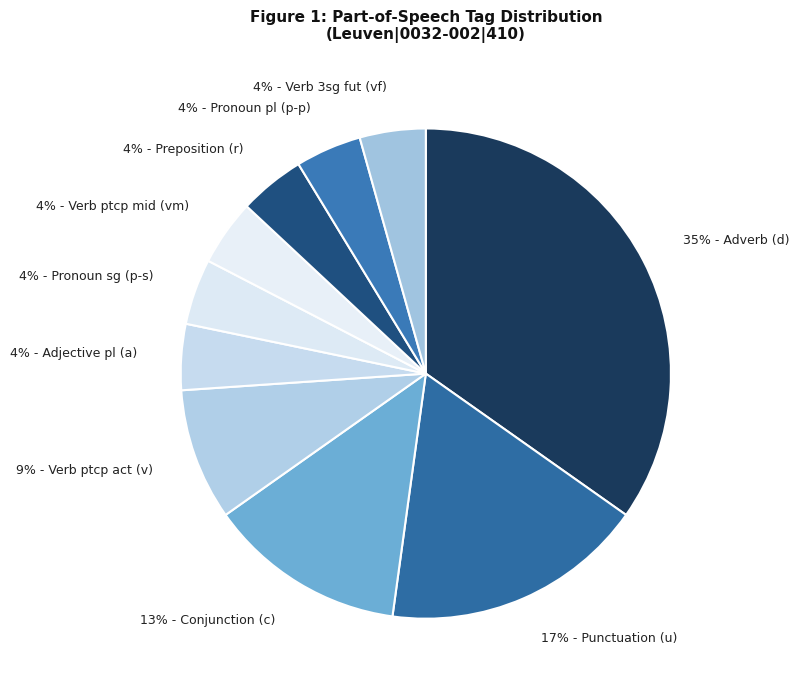

Is the sum of 4% - Verb 3sg fut (vf) and 4% - Adjective pl (a) greater than half?

No